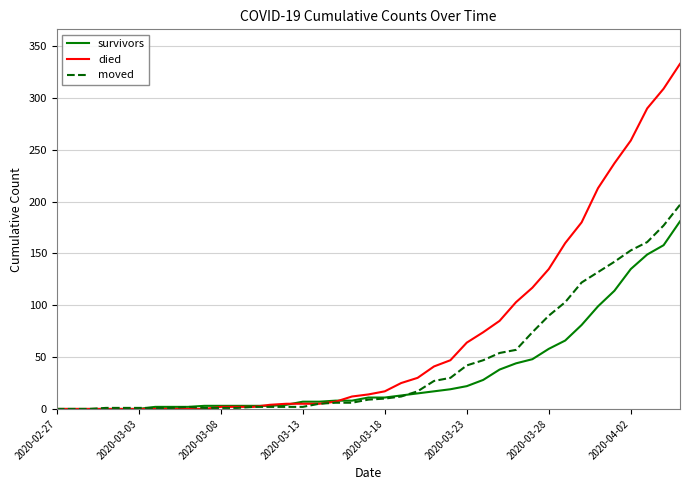

What is the highest value of the moved series?

197